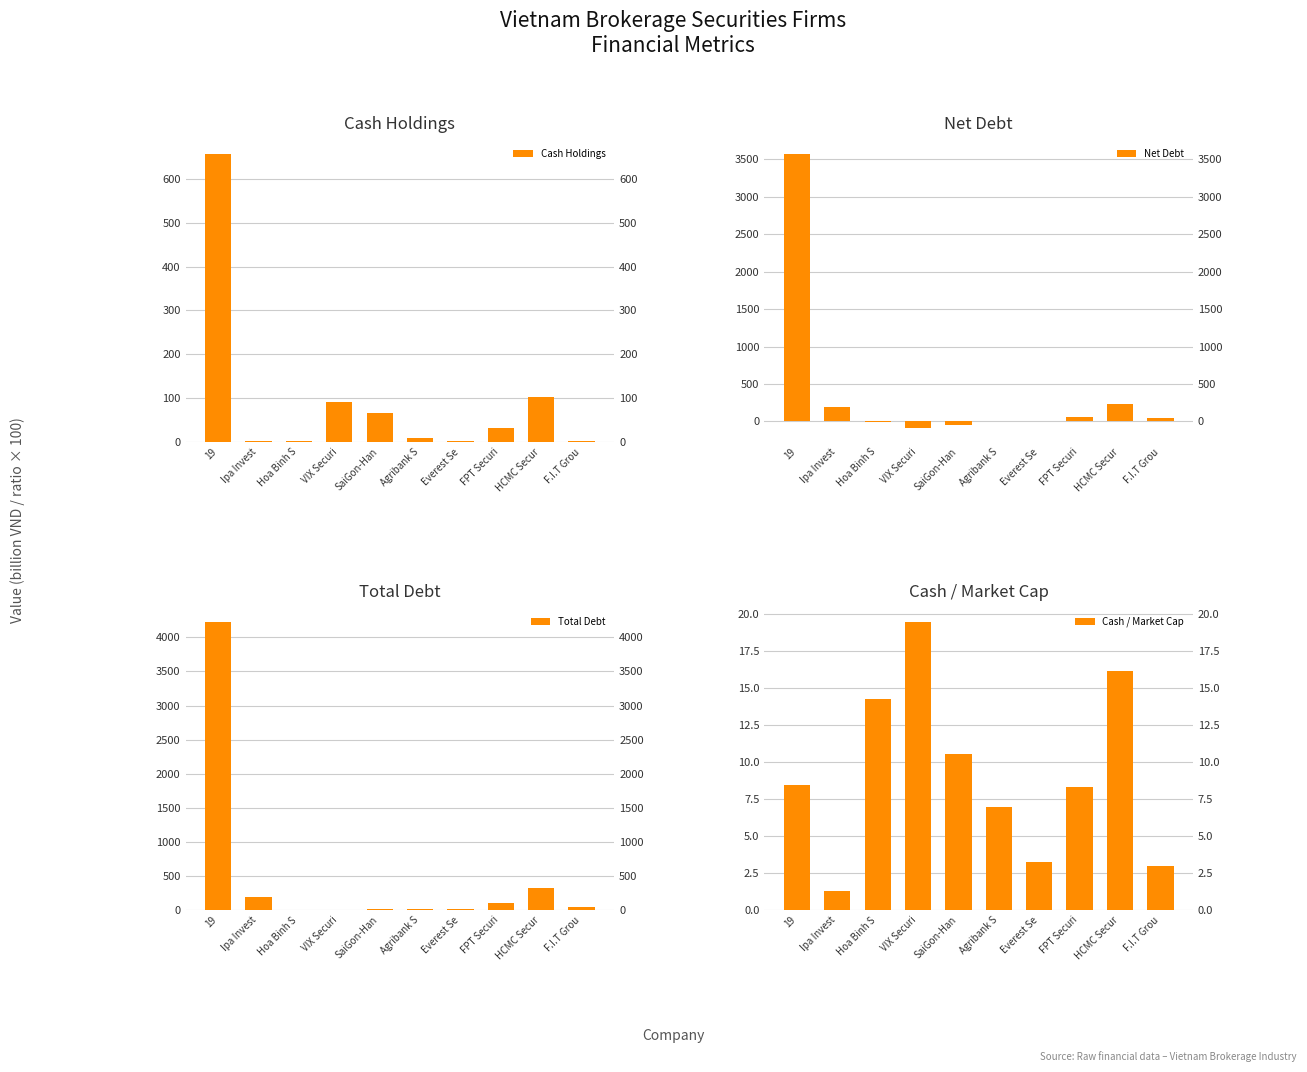

The value of Cash / Market Cap at Everest Se is 5.3. True or false?

False